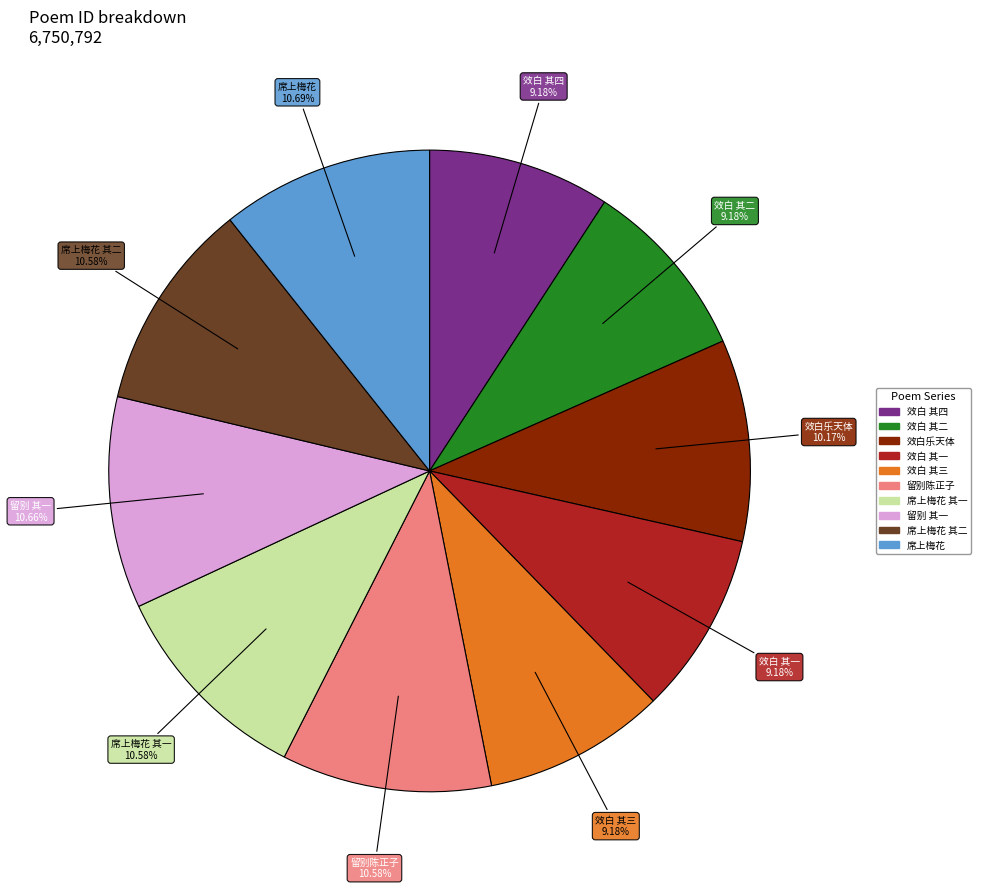

Does any single category account for the majority?

No